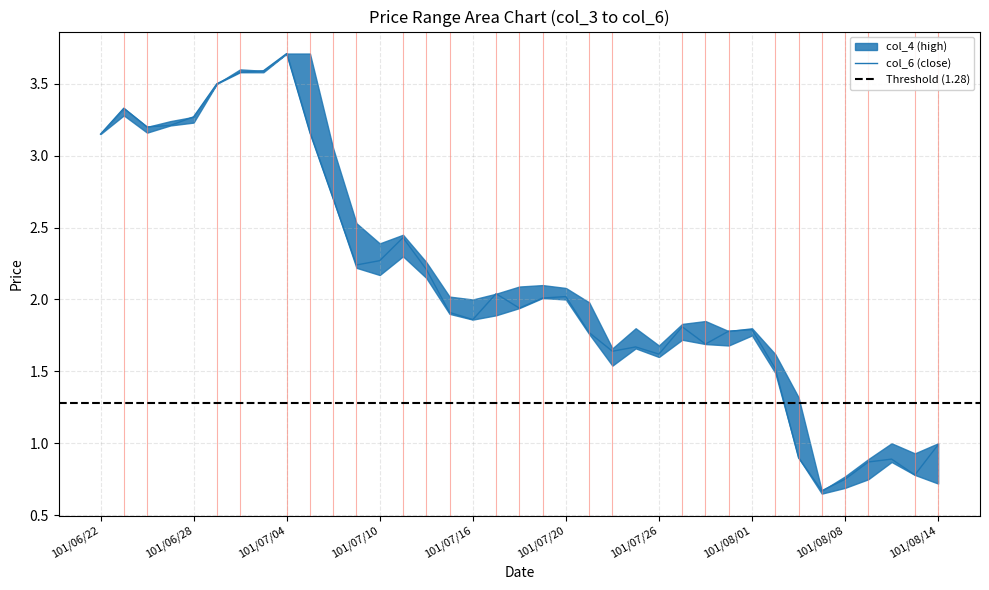

At which label does col_5 (low) first exceed 1?

101/06/22